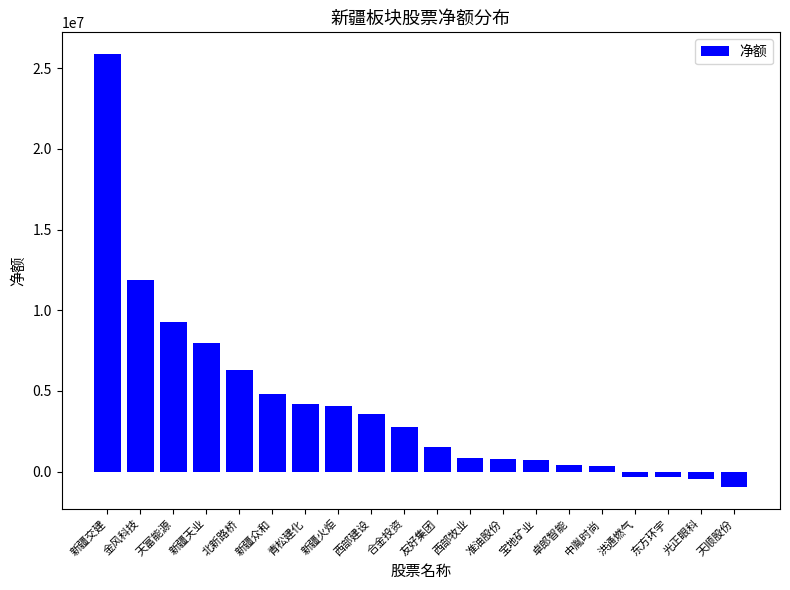

Which has a higher value, 合金投资 or 洪通燃气?

合金投资